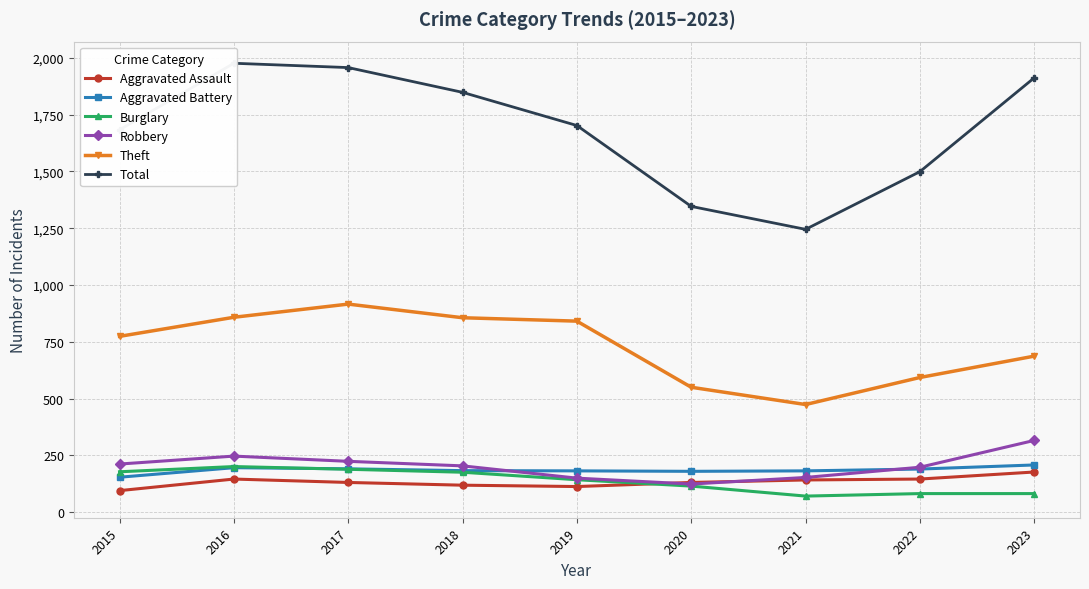

What is the sum of all Theft values?

6549